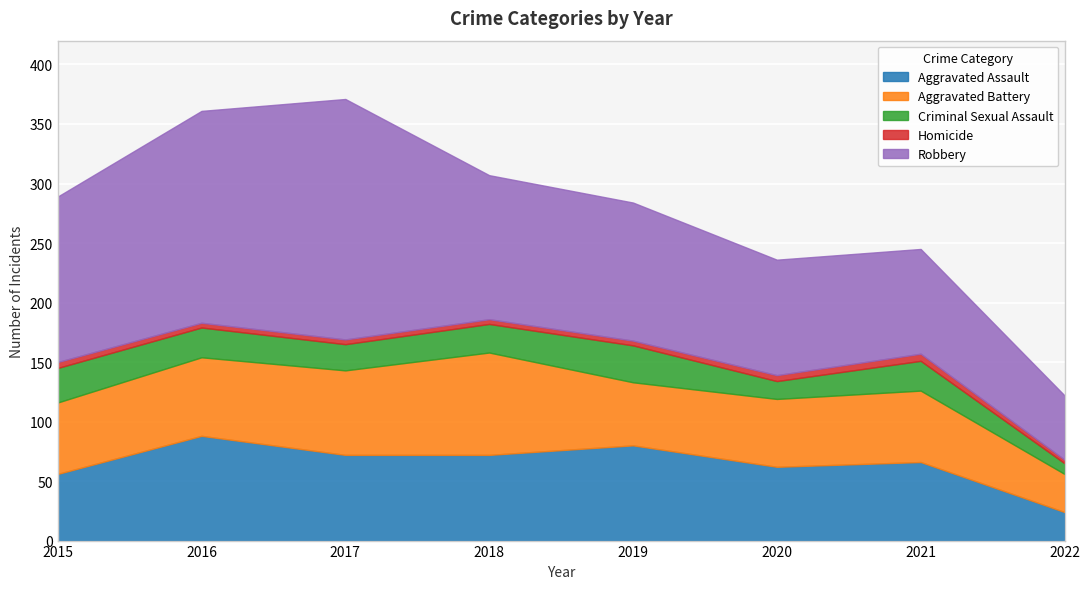

What is the highest value of the Criminal Sexual Assault series?

31